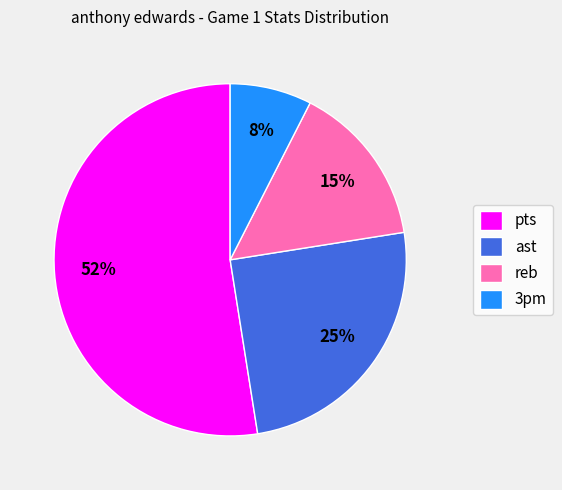

What is the majority slice?

pts